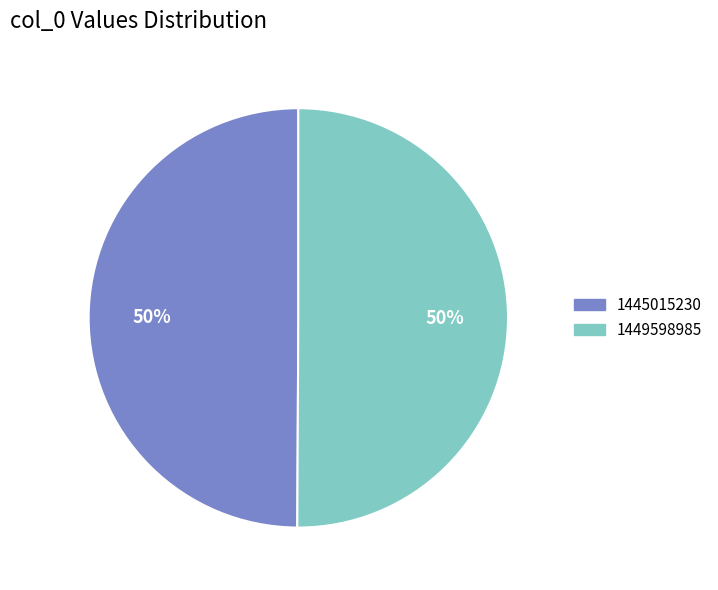

The 1445015230 slice represents 1% of the pie. True or false?

False